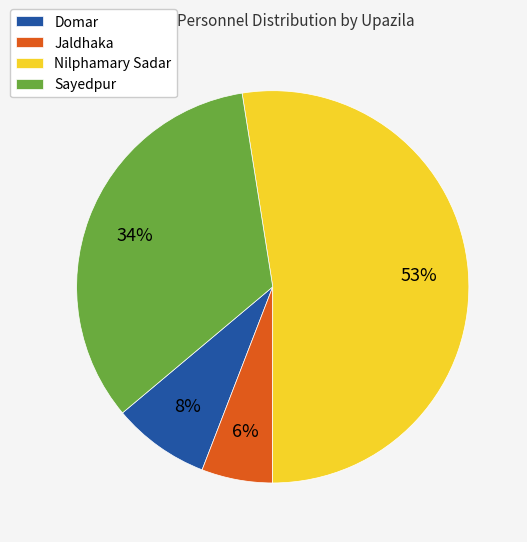

To the nearest percent, what is the difference between the largest and smallest slice percentages?

47%